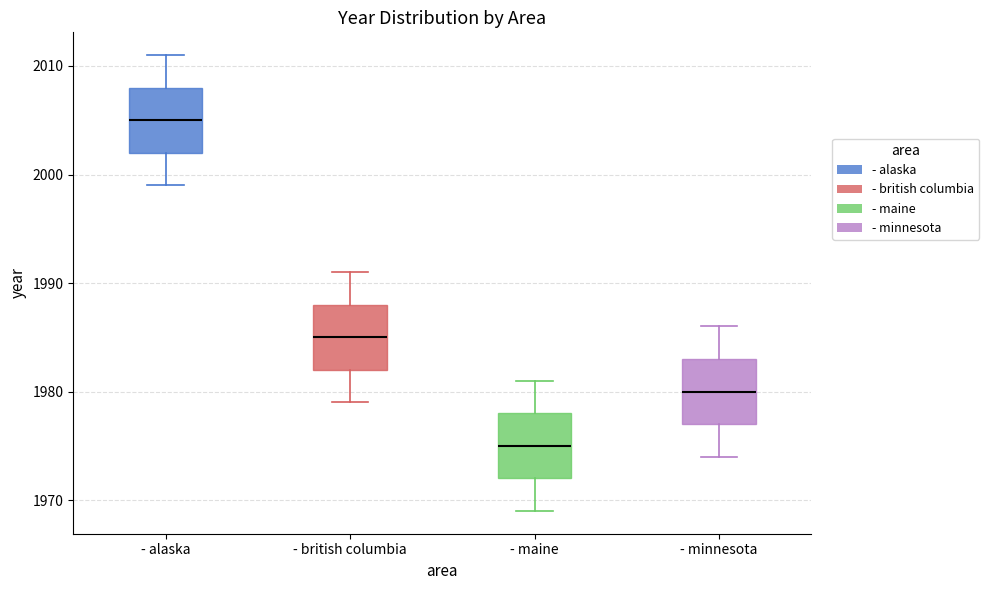

Which box's median line is the lowest?

- maine